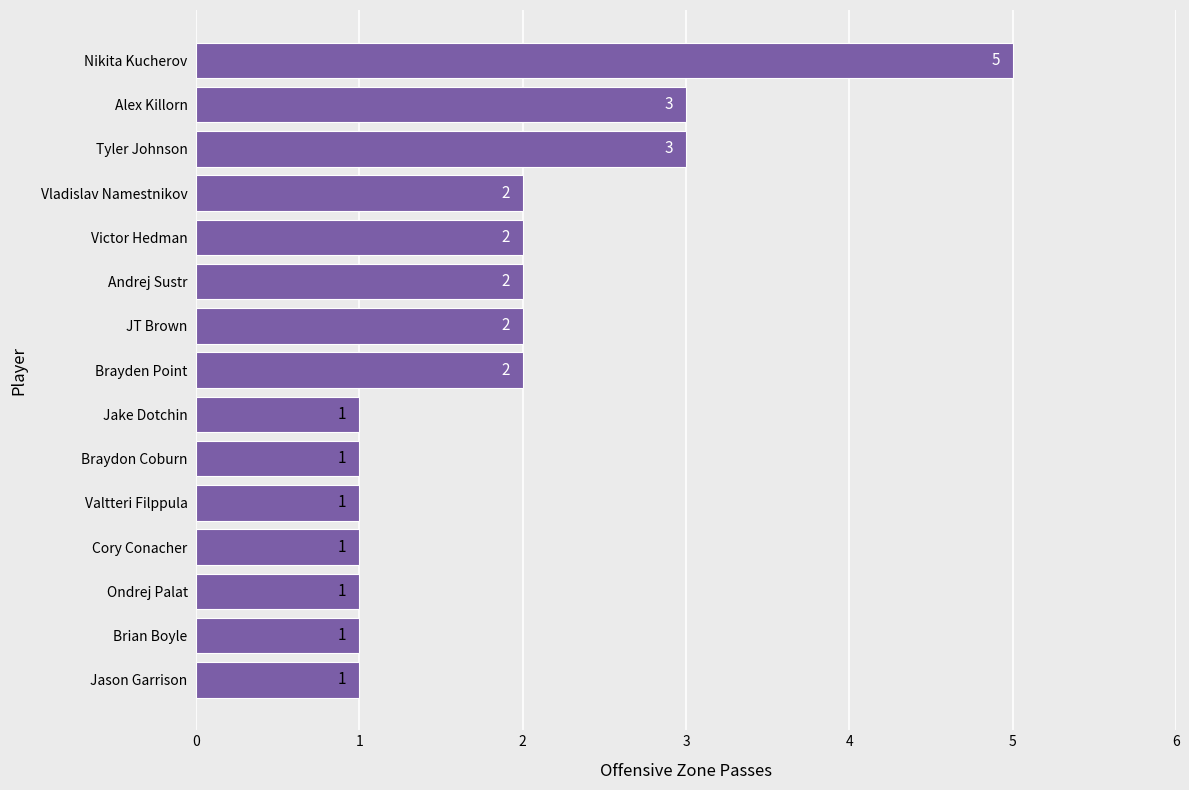

At which category does the chart reach its peak across all series?

Nikita Kucherov